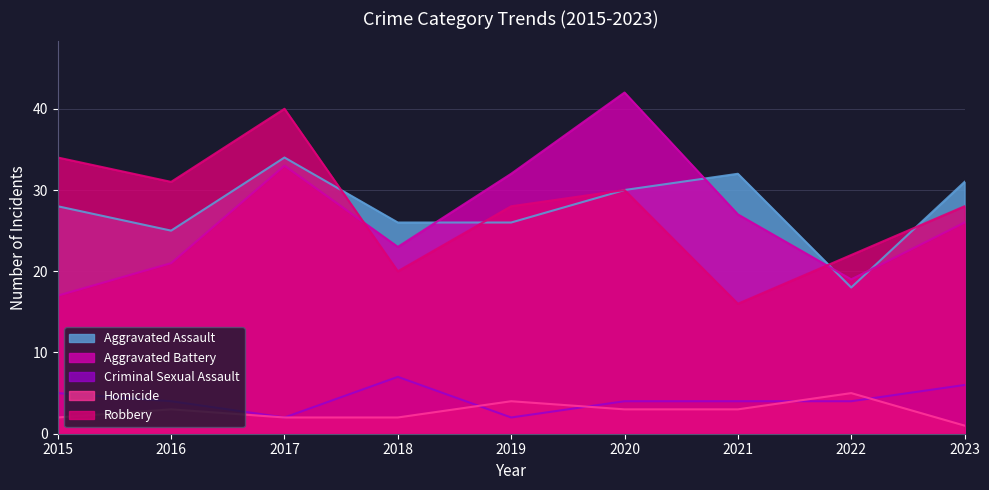

Is it true that Homicide equals 2 at 2021?

False